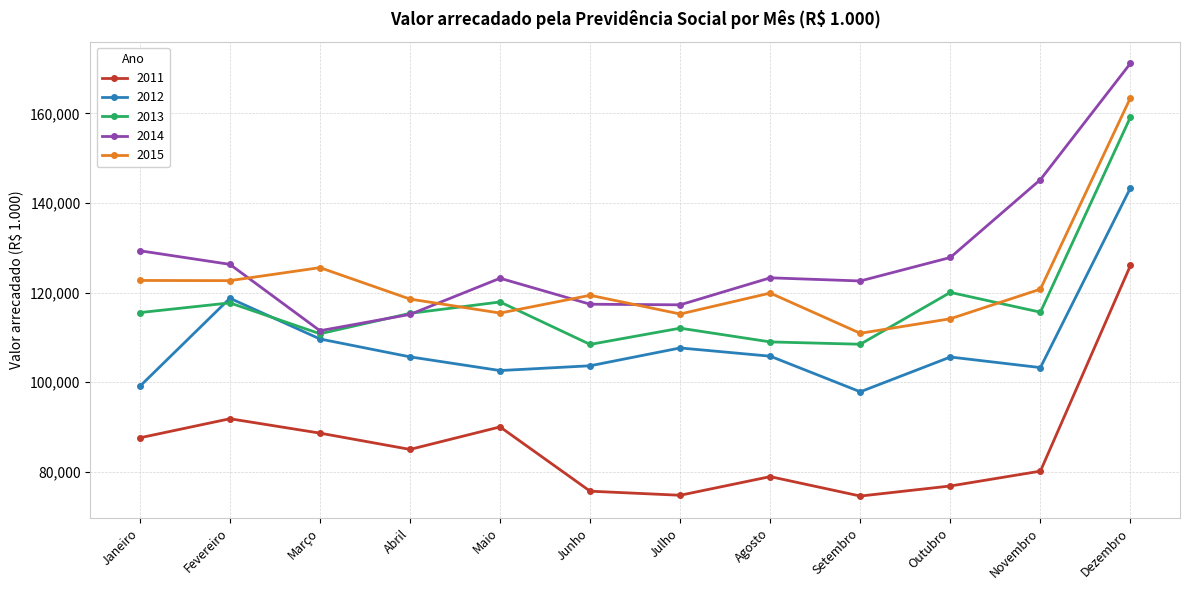

At which label is 2014 closest to 141341?

Novembro